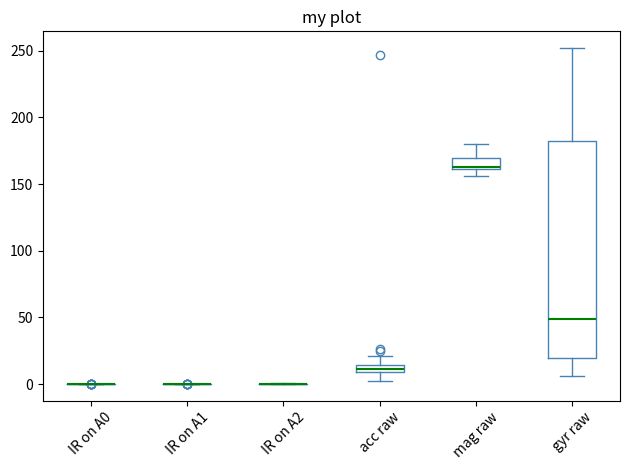

Which box is the tallest, from its lower edge to its upper edge?

gyr raw